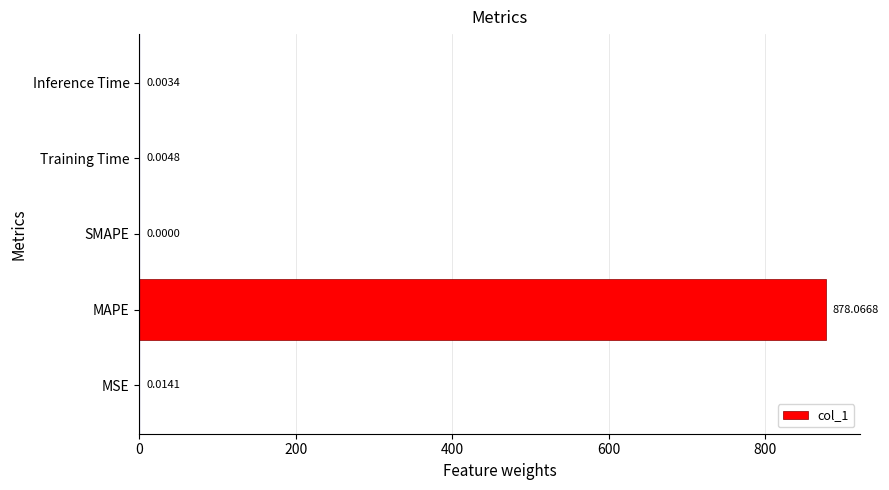

Which label corresponds to the largest value in the chart?

MAPE